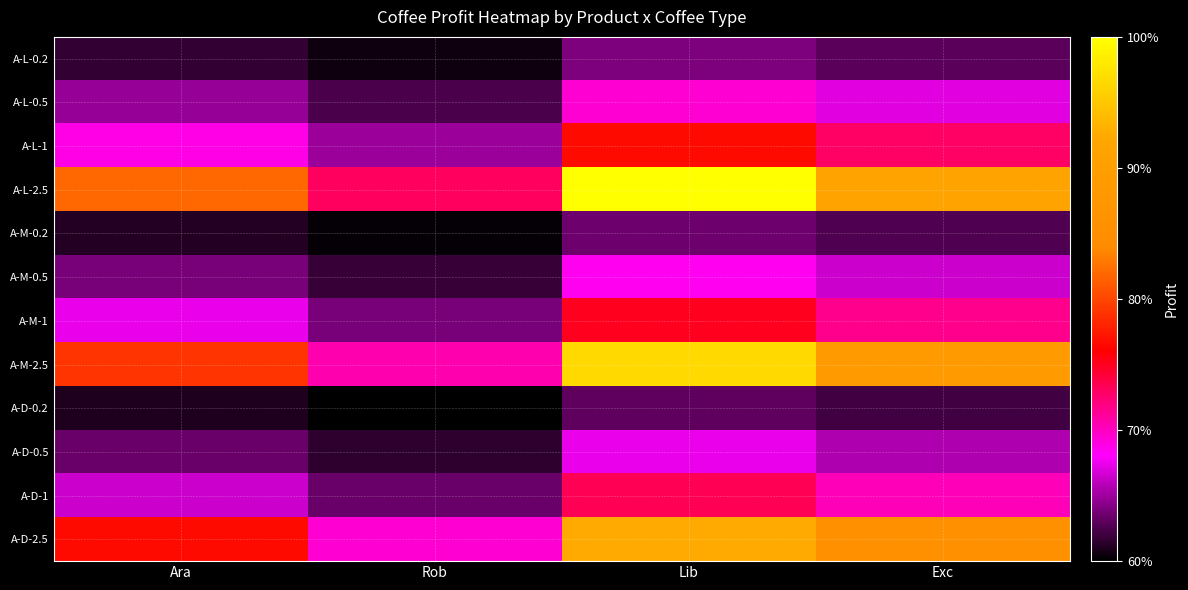

How many series are shown in this chart?

12